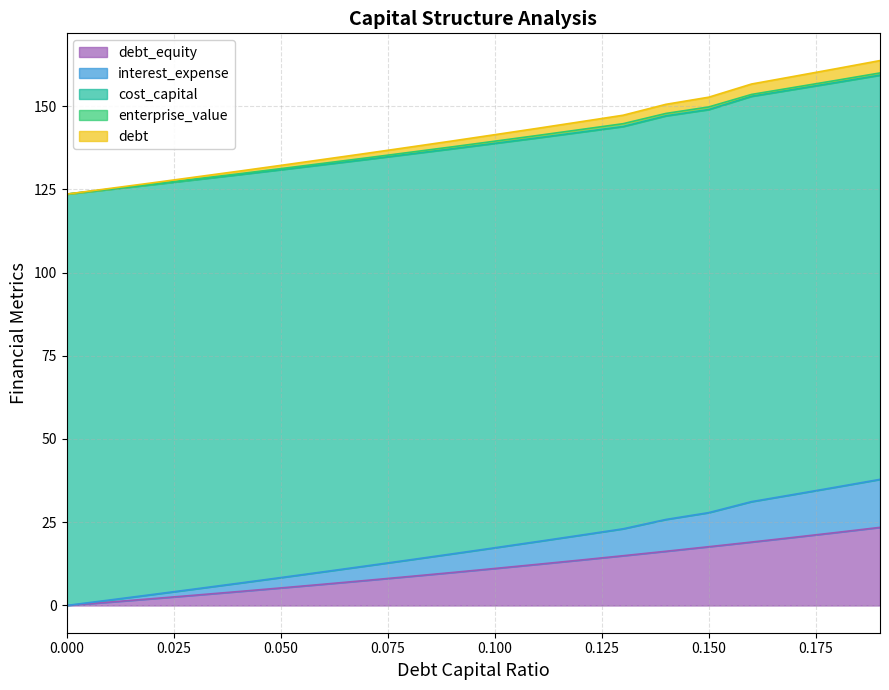

Does the chart have visible grid lines?

Yes